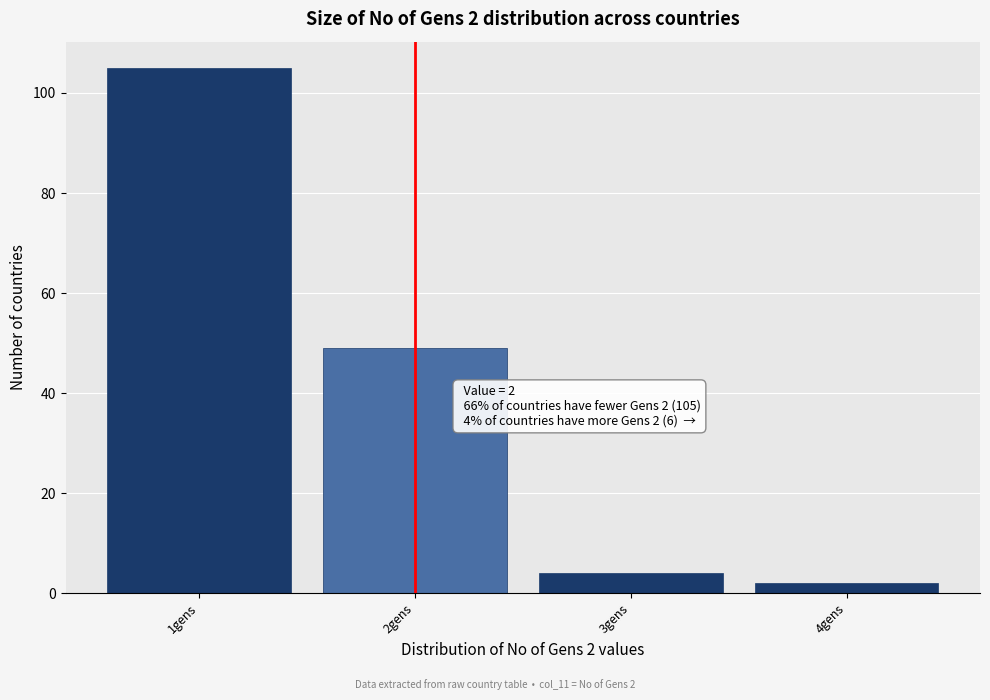

Over which range of the x-axis is the bar tallest?

0.5 to 1.5